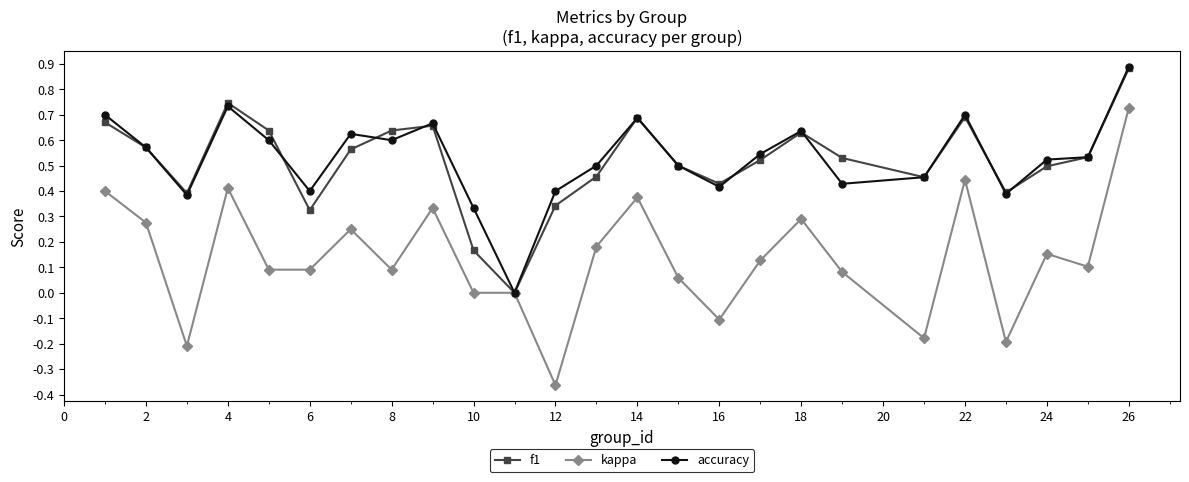

Which series has the widest spread of values?

kappa